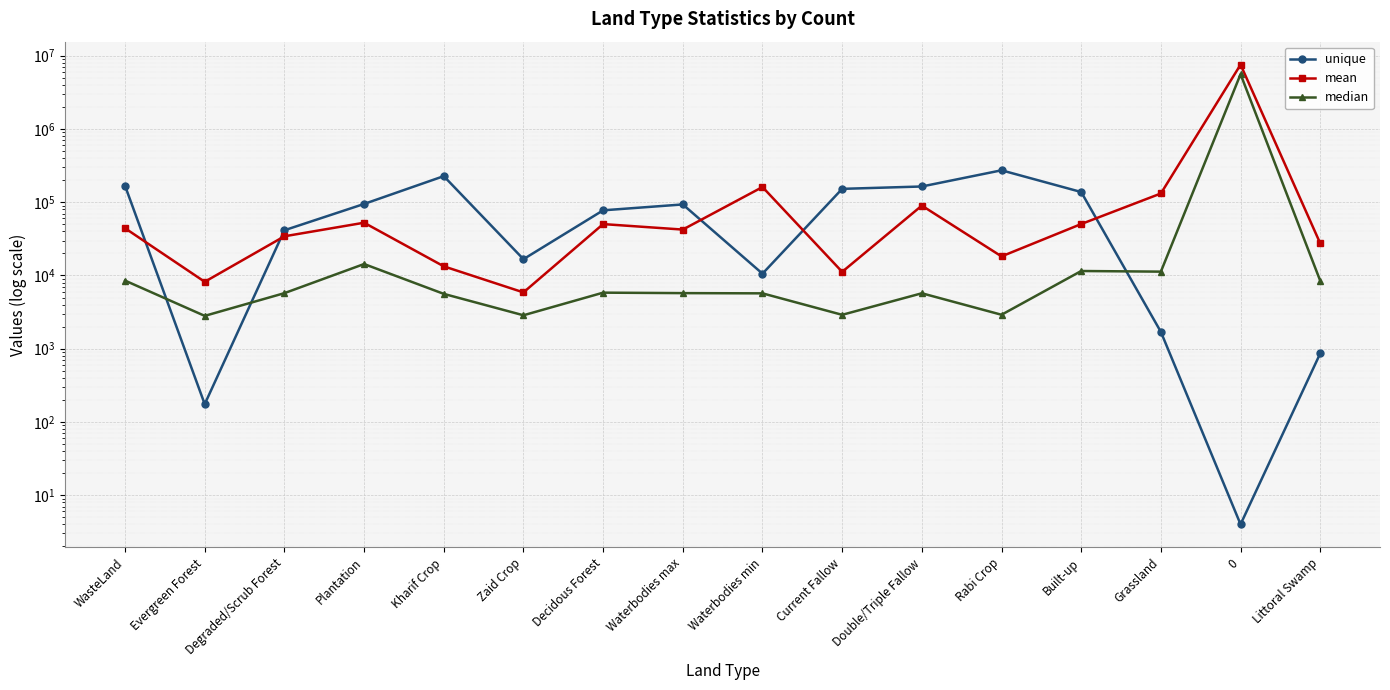

Where is median nearest to the value 2797911?

Plantation